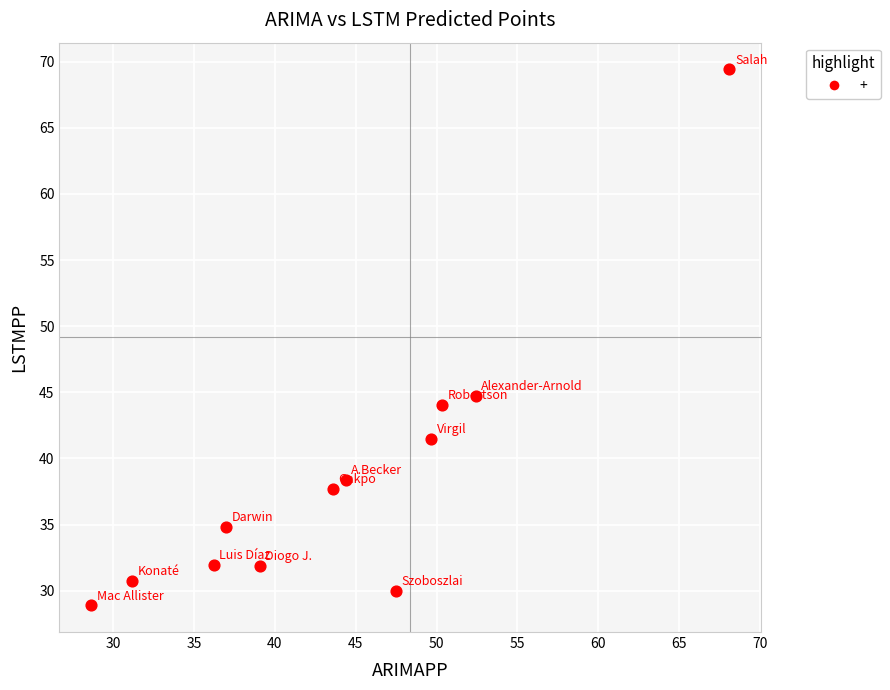

What is the range of X values (max minus min)?

39.5